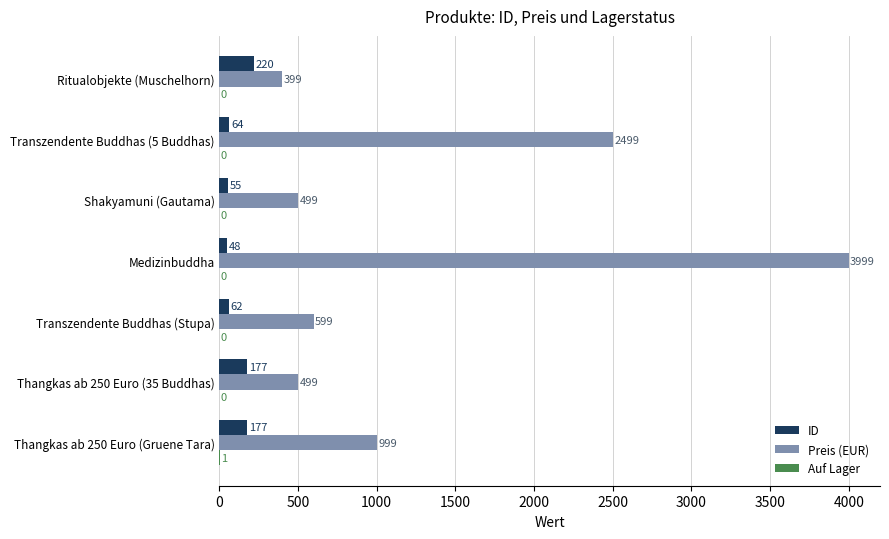

Which category has the highest value in the Preis (EUR) series?

Medizinbuddha